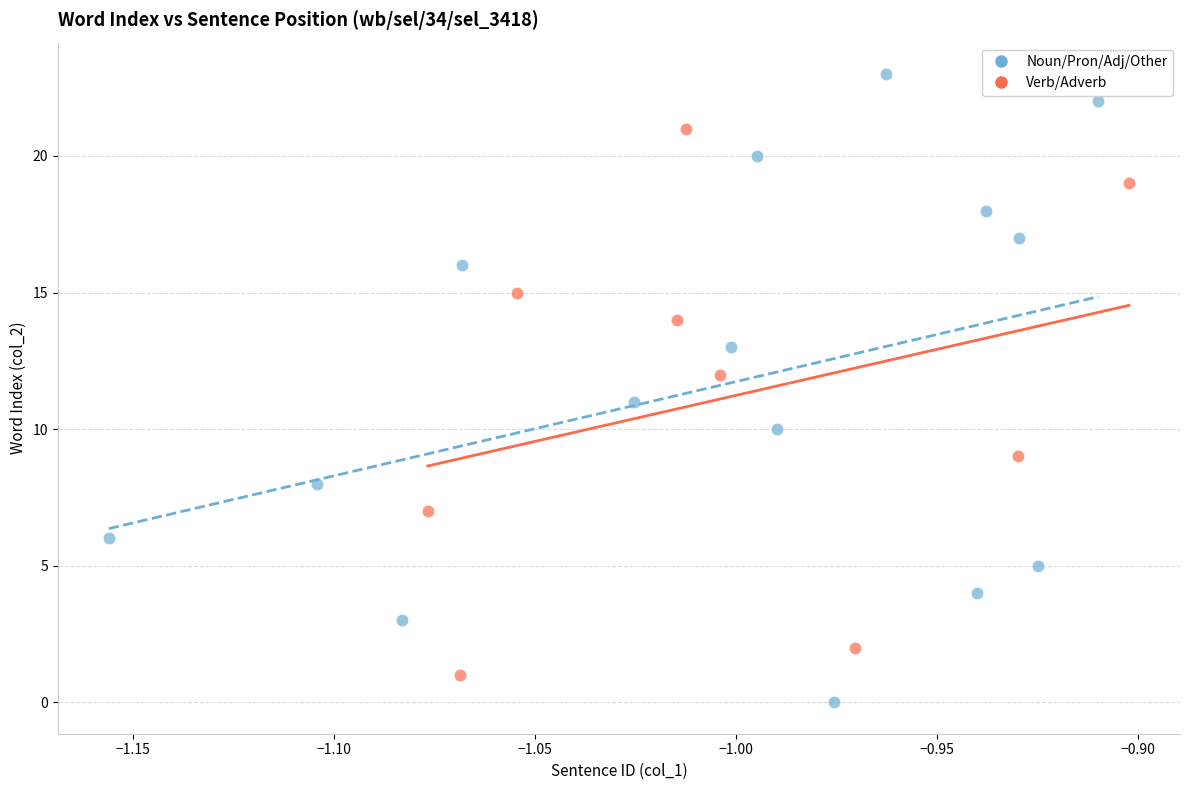

Which series has the largest Y range (max minus min)?

Noun/Pron/Adj/Other